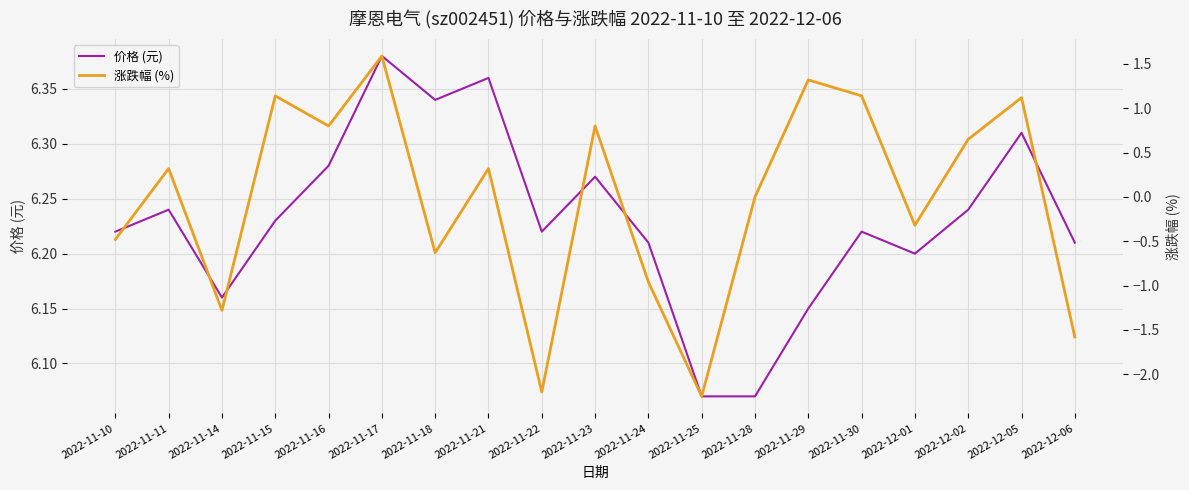

What is the sum of the 涨跌幅 (%) values at 2022-12-06 and 2022-11-18?

-2.2